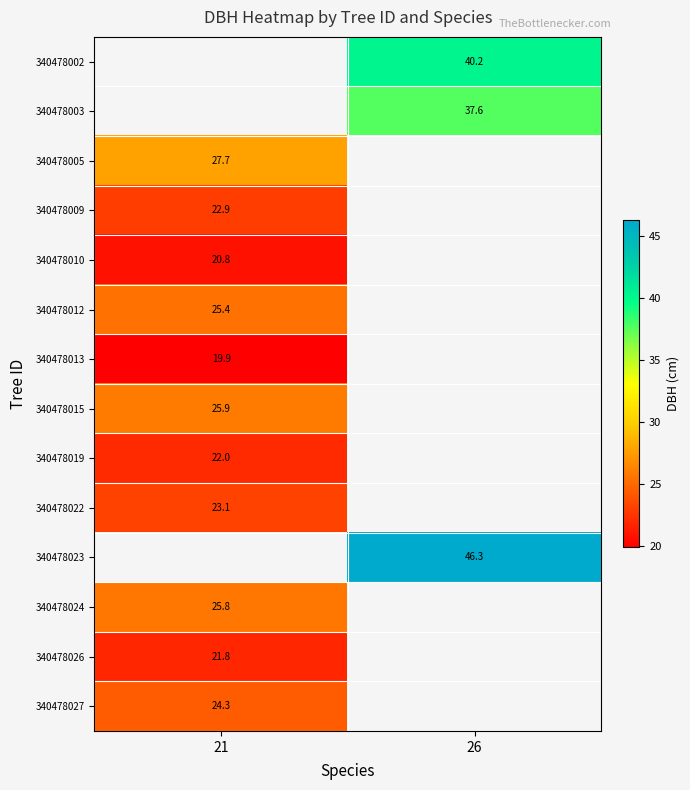

What is the spread (max minus min) of values at 26?

8.6